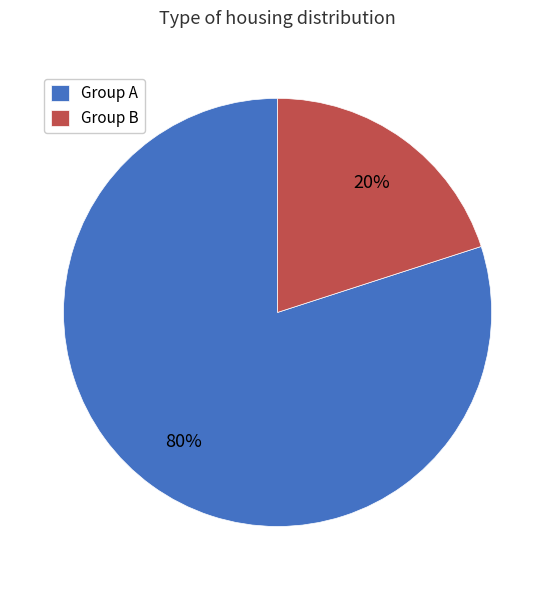

The Group B slice represents 34% of the pie. True or false?

False